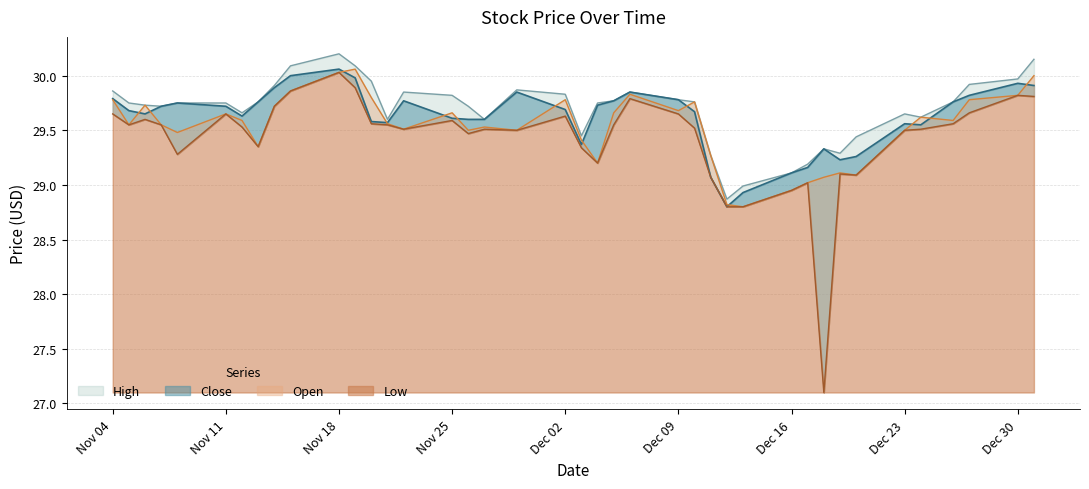

Which series has the widest spread of values?

Low